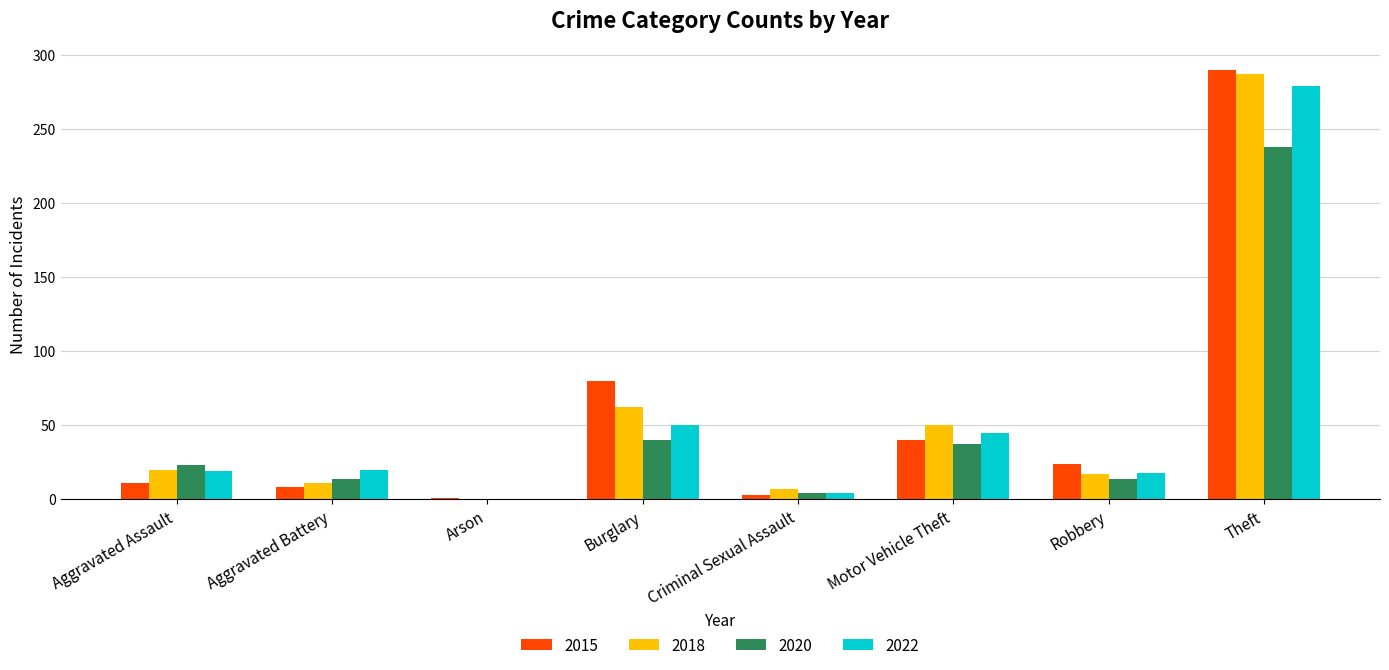

The value of 2018 at Aggravated Assault is 20. True or false?

True